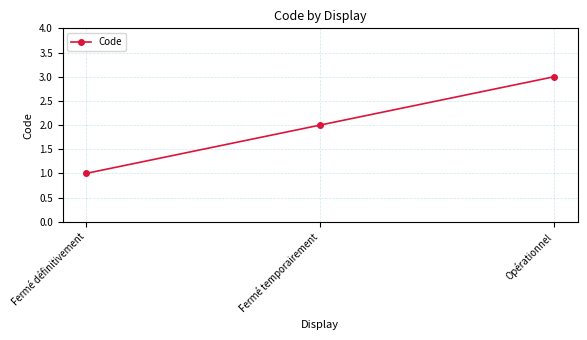

What is the sum of the values at Fermé définitivement and Fermé temporairement?

3